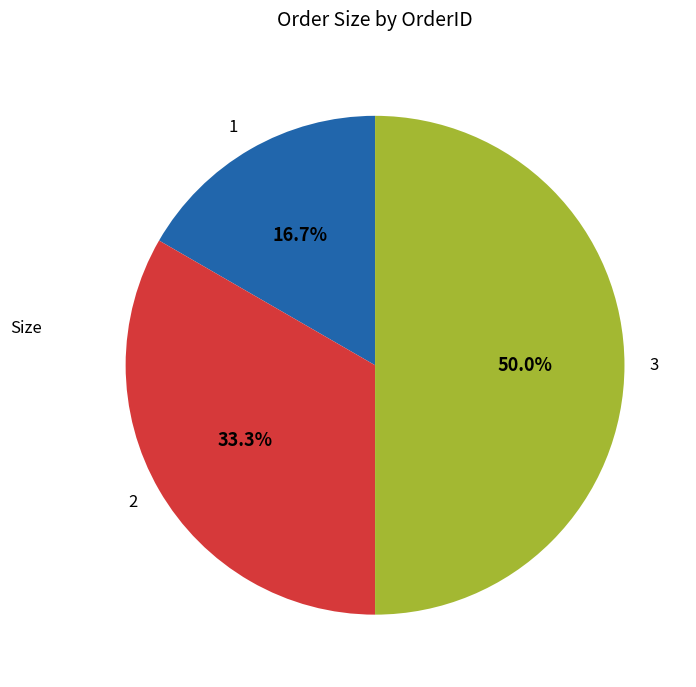

To the nearest percent, what is the difference between the 2 and 3 slice percentages?

17%